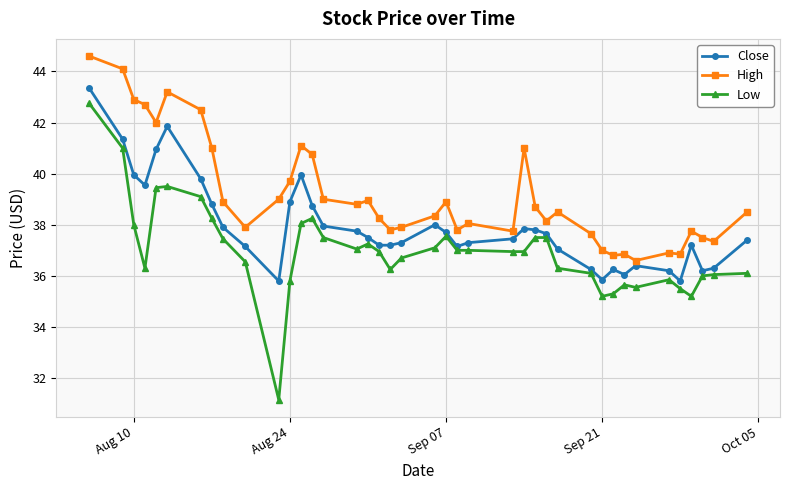

What is the highest value of the High series?

44.6